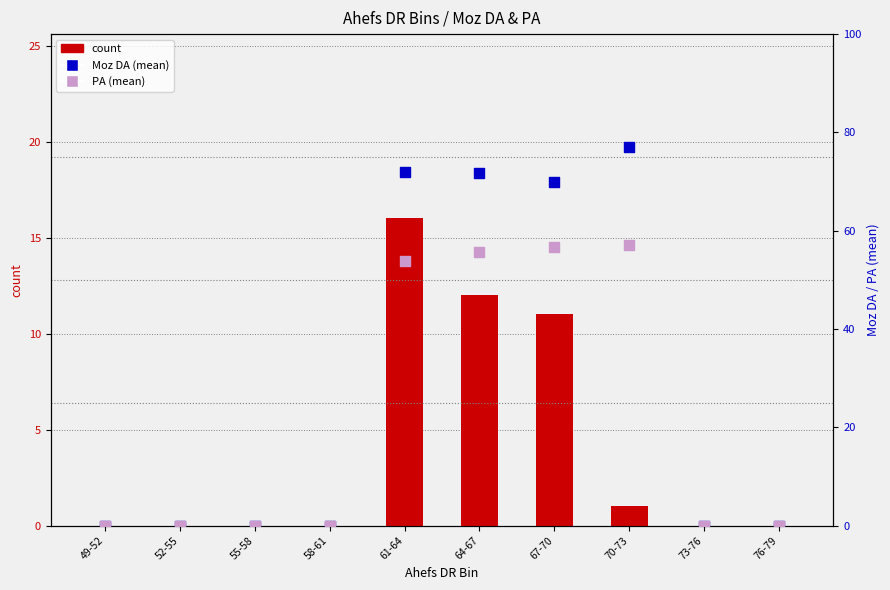

At how many categories does at least one series exceed 9?

4